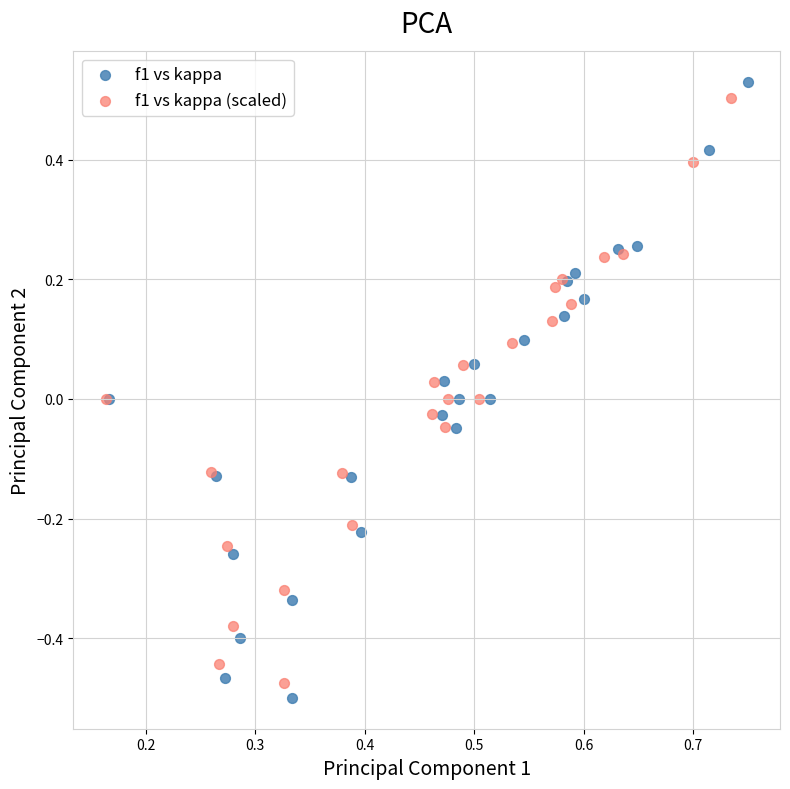

Which series has the widest spread of Y values?

f1 vs kappa